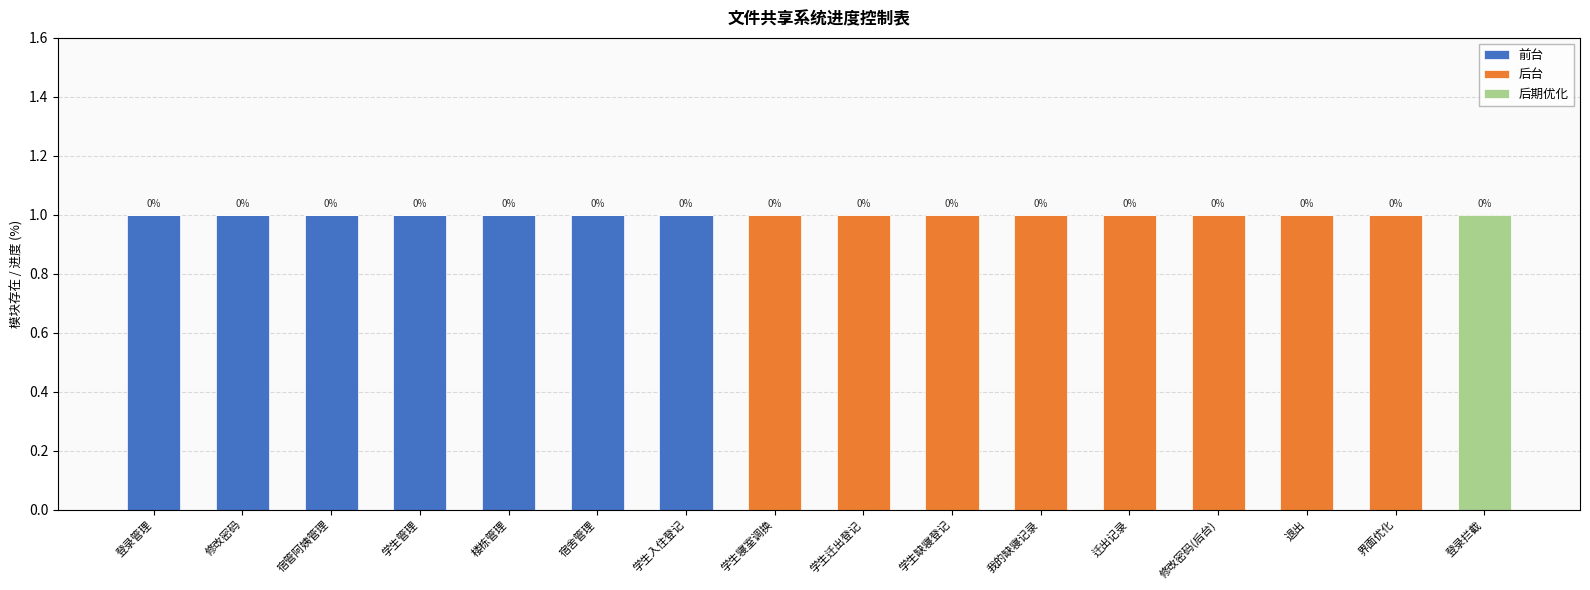

Are the bars grouped side by side (vs. stacked)?

No